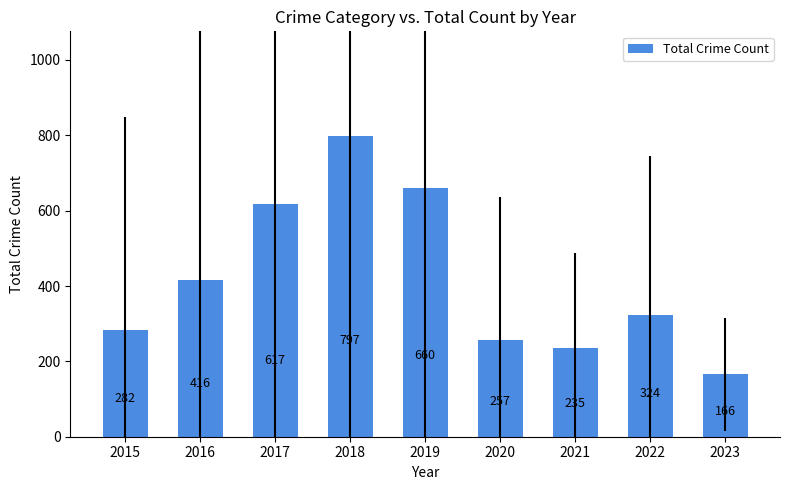

What is the value of the 4th bar from the left?

797